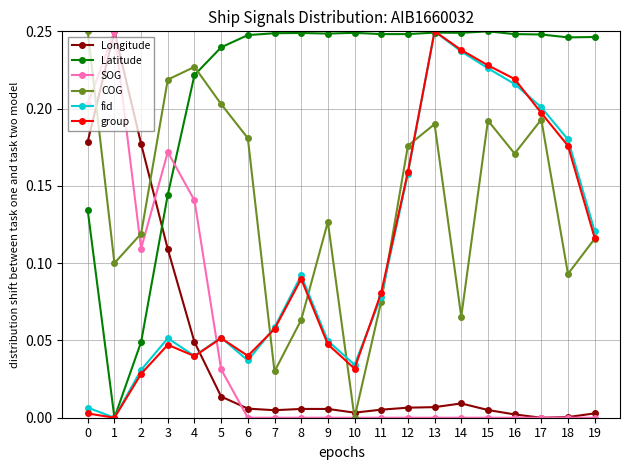

How many interior local peaks does the group series have?

4